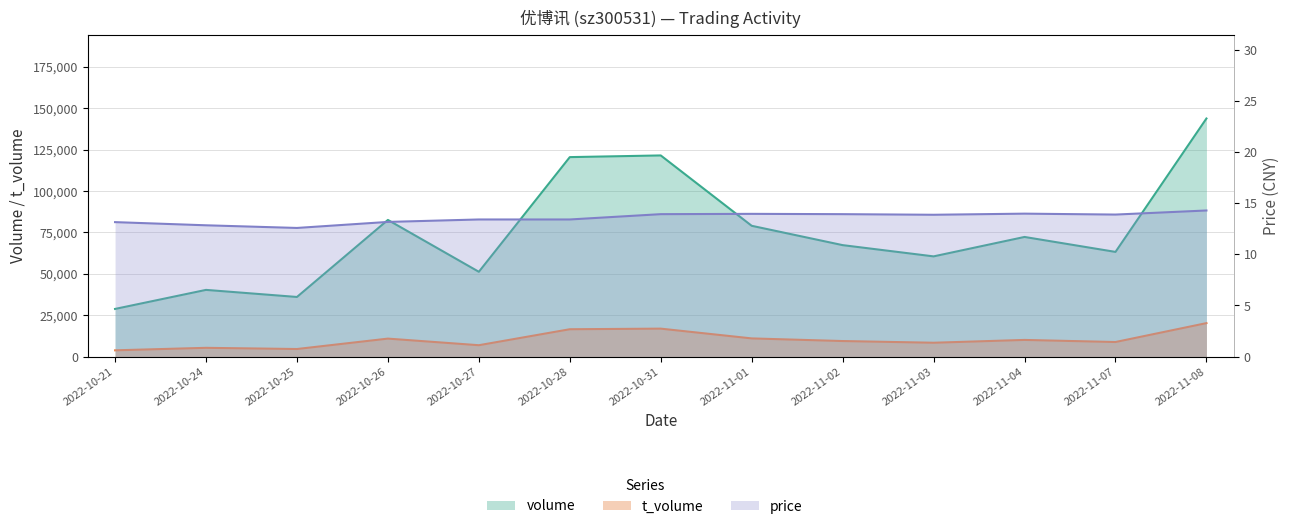

What is the difference between the maximum and minimum values in the price series?

1.7